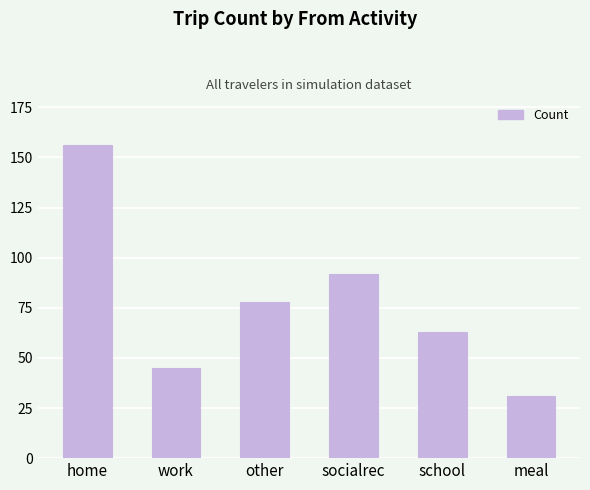

The value at home is 216. True or false?

False